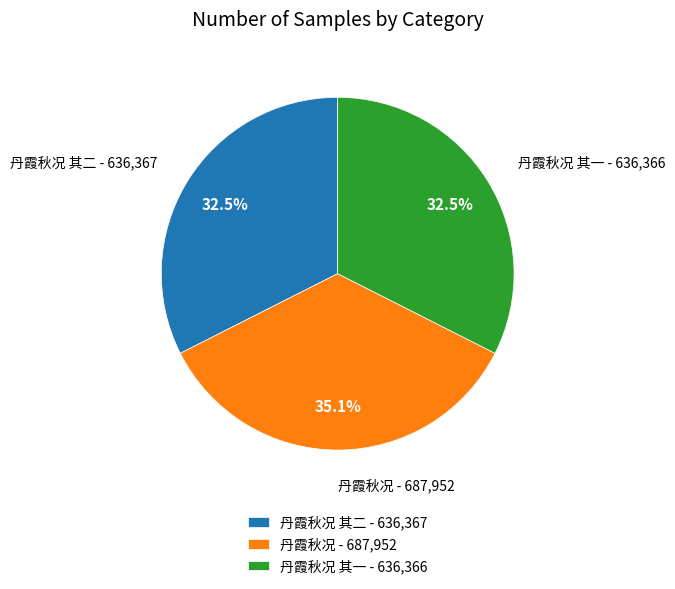

How many segments does this pie chart have?

3